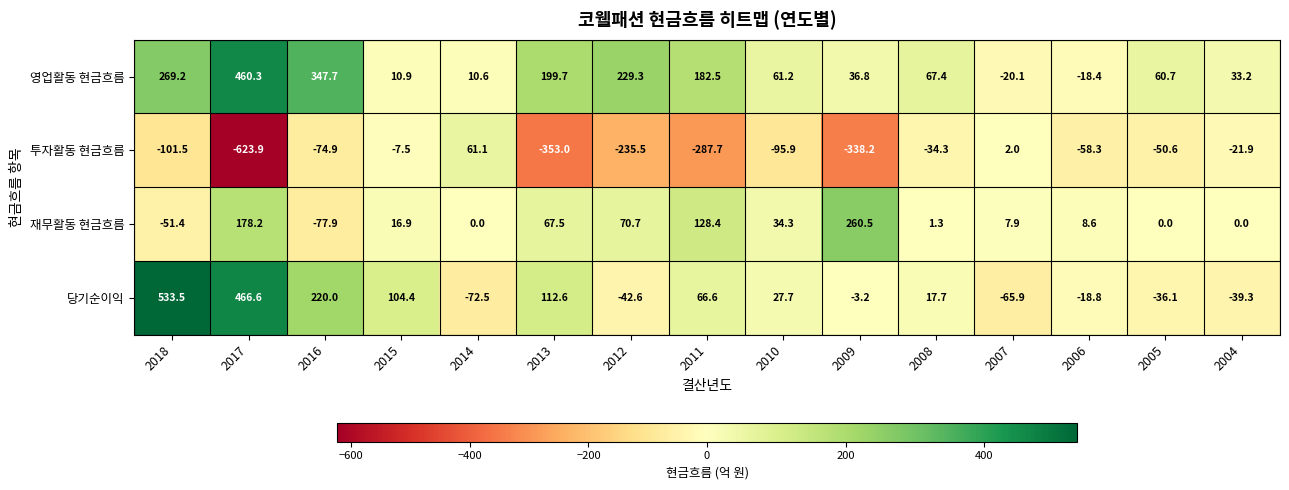

What is the spread (max minus min) of values at 2008?

101.7